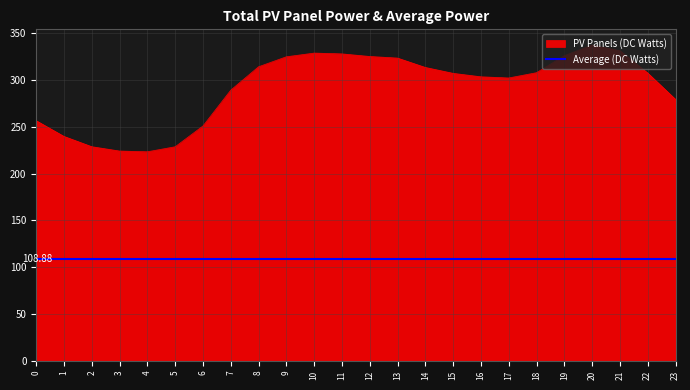

What is the value of the 11th point from the left?

328.7